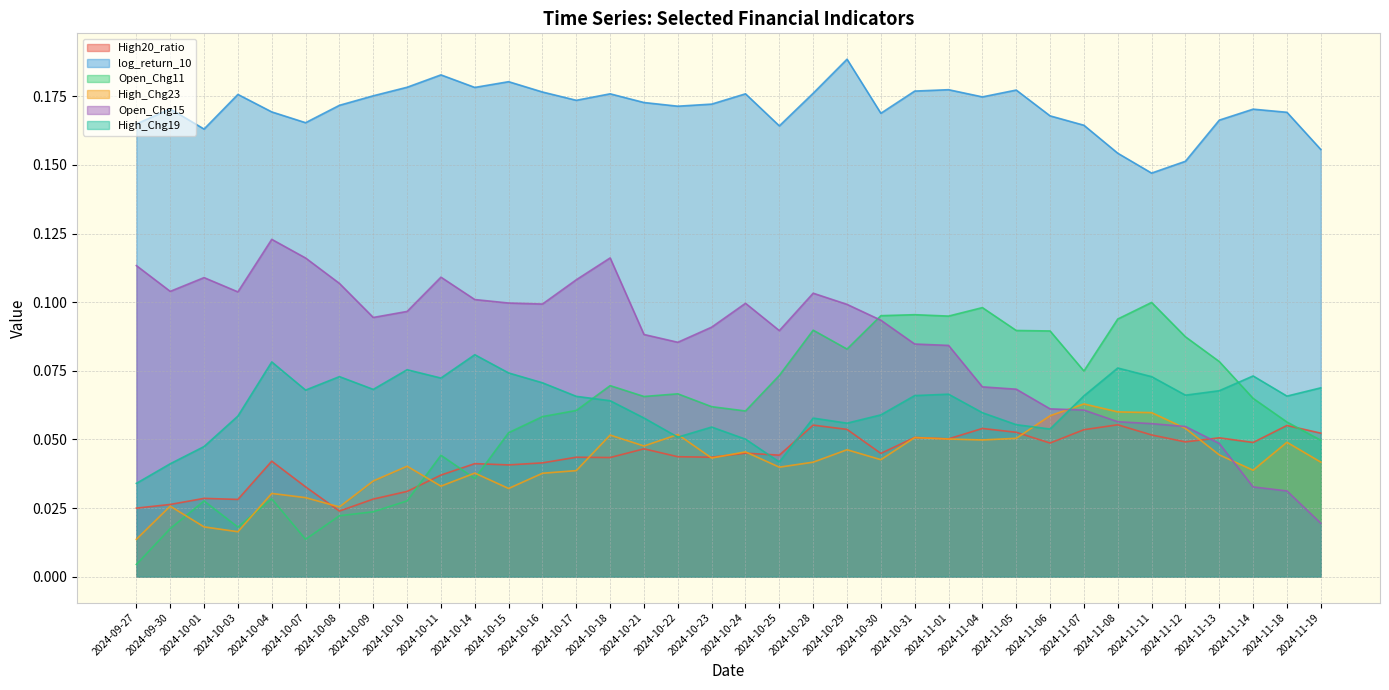

Count the High_Chg23 values in the range 0 to 1.

36